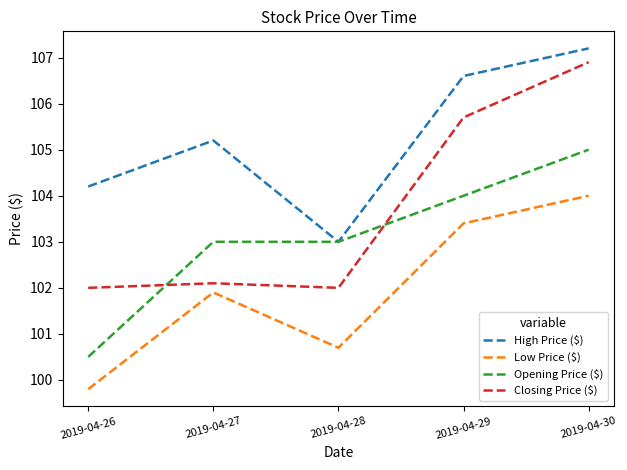

True or false: Closing Price ($) and Low Price ($) intersect in this chart.

False